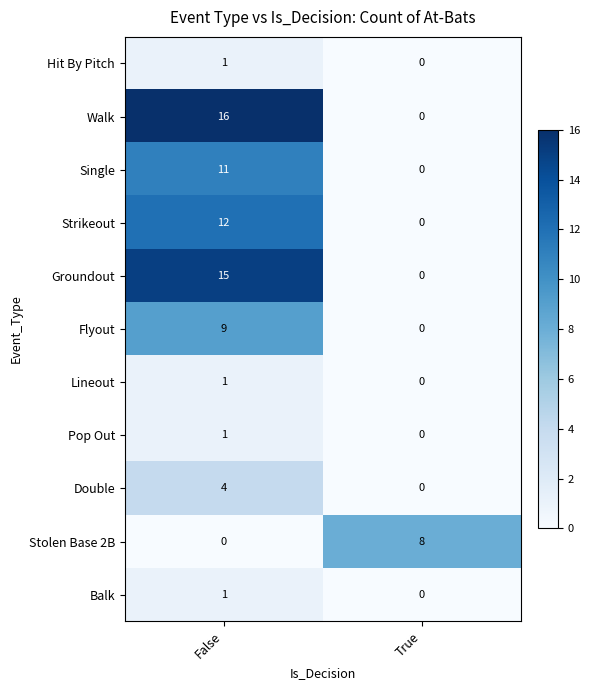

Which label corresponds to the largest value in the chart?

False